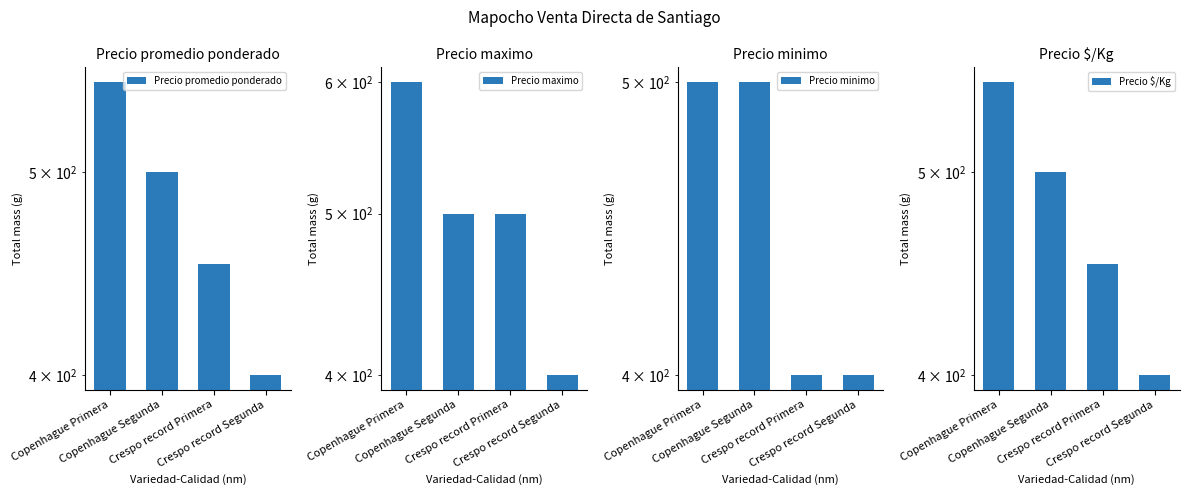

What is the value of the Precio $/Kg bar at the 4th from the left?

400